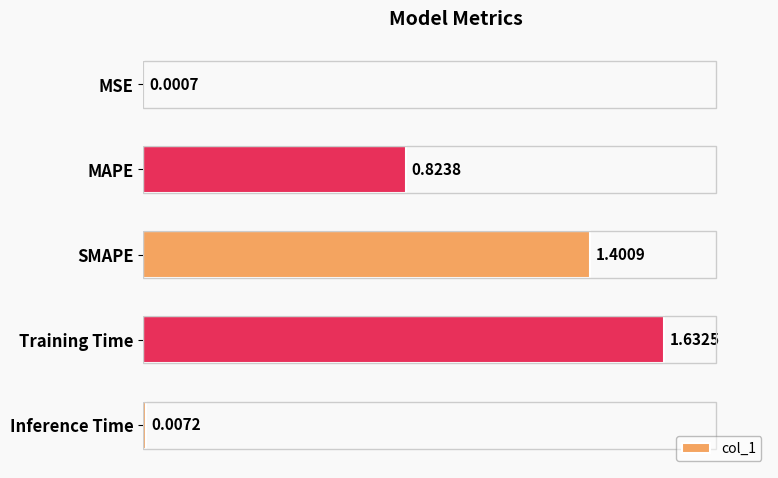

What is the sum of all values?

3.9